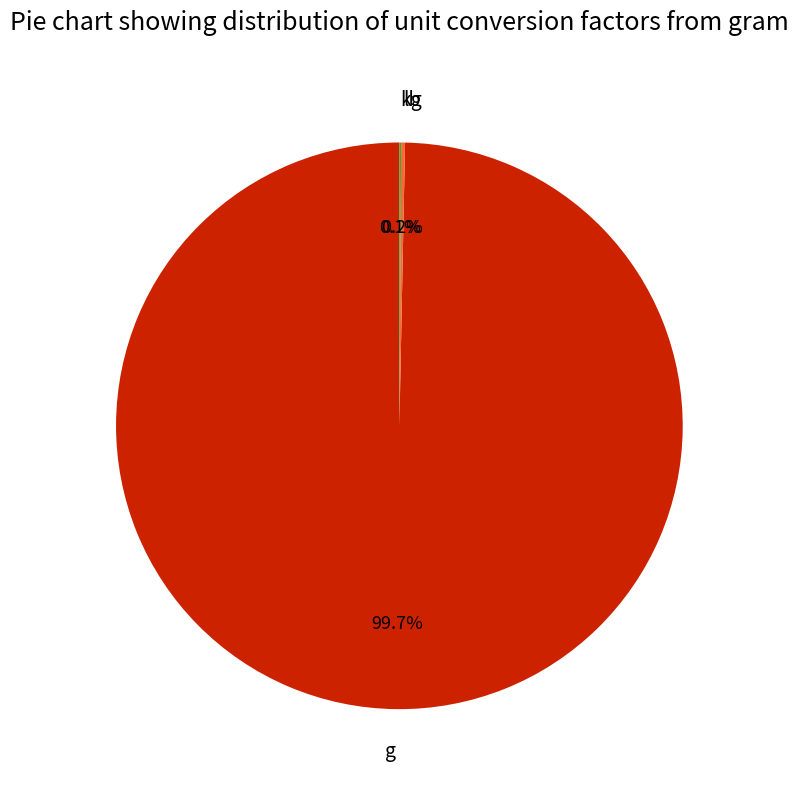

Does g account for over 50% of the chart?

Yes